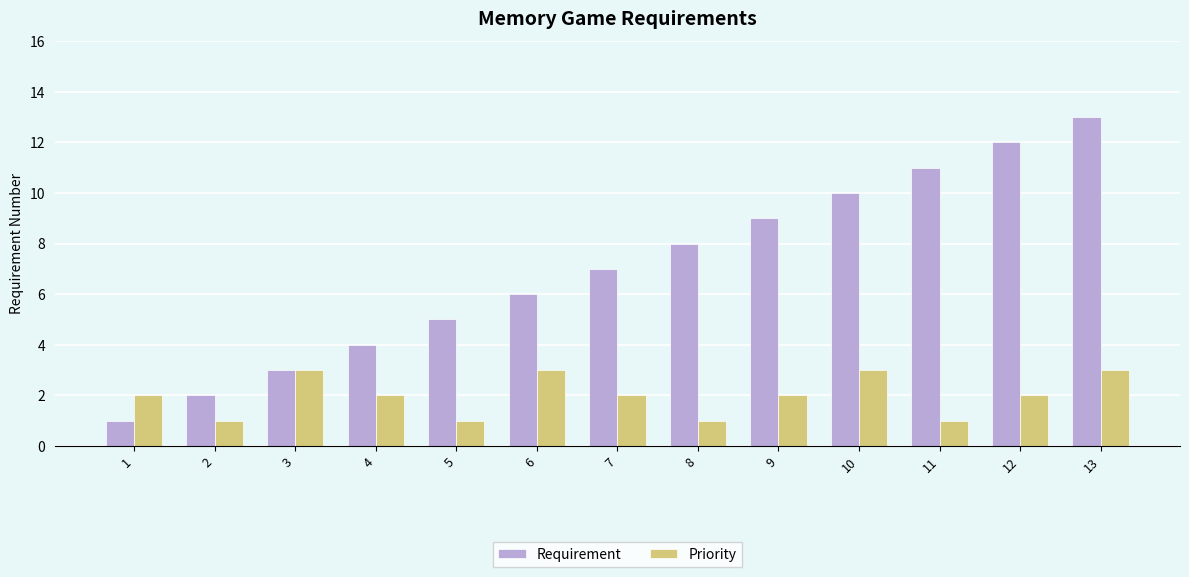

The value of Requirement at 11 is 11. True or false?

True